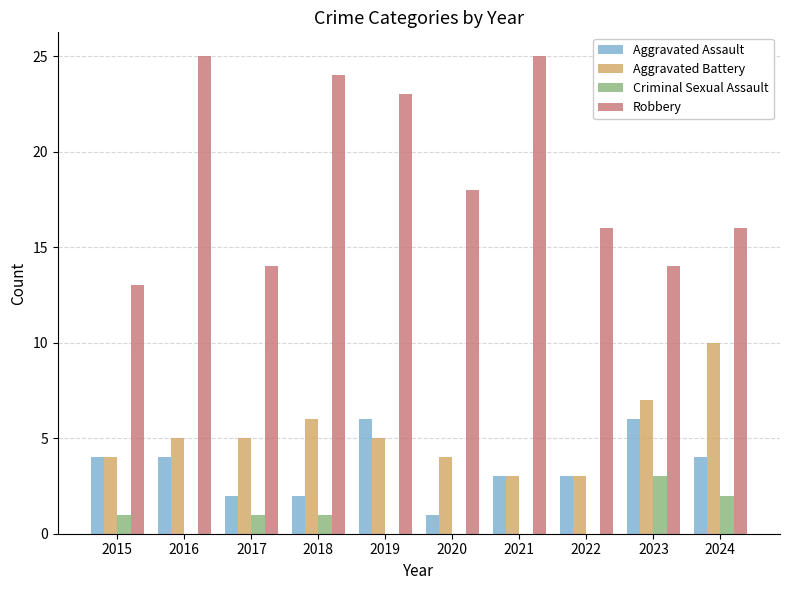

Which series changed the most between 2015 and 2019?

Robbery